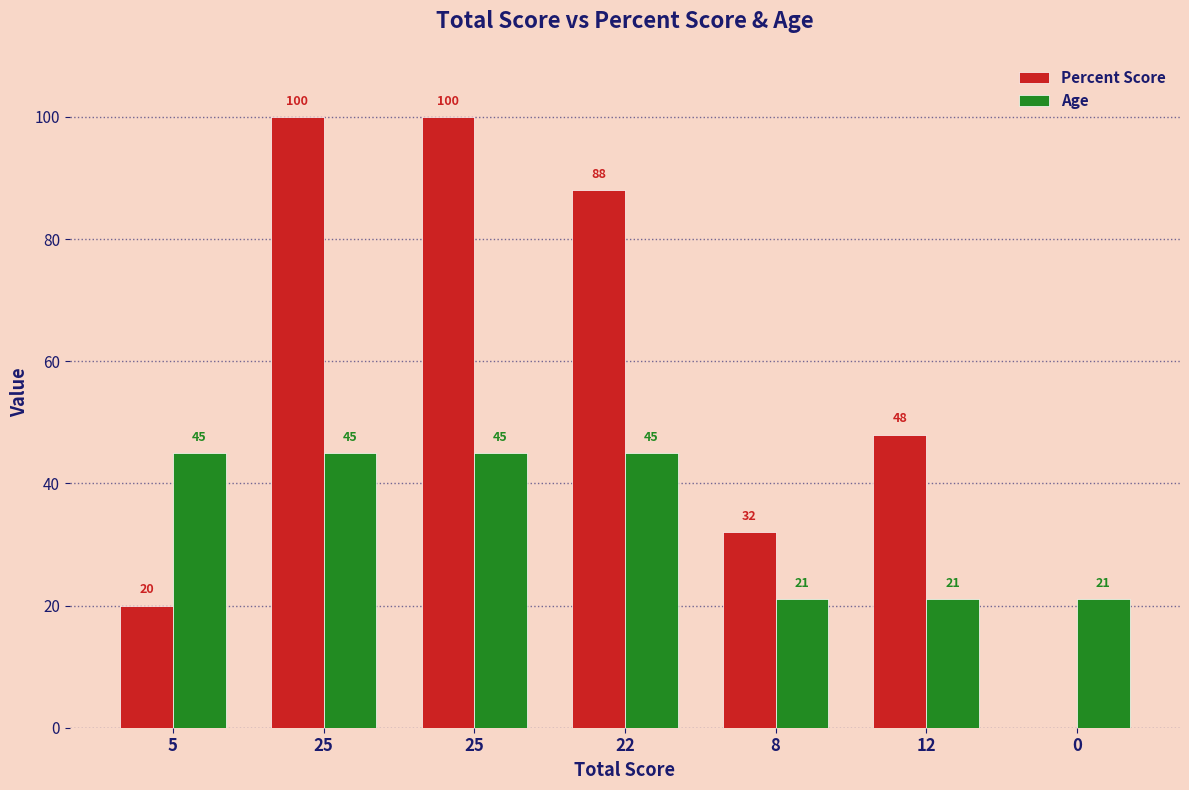

The Age series shows 21 at 8. True or false?

True